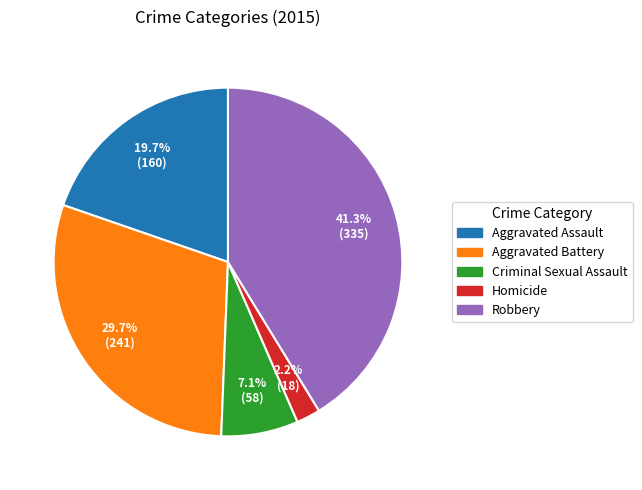

Is there a majority slice in this chart?

No